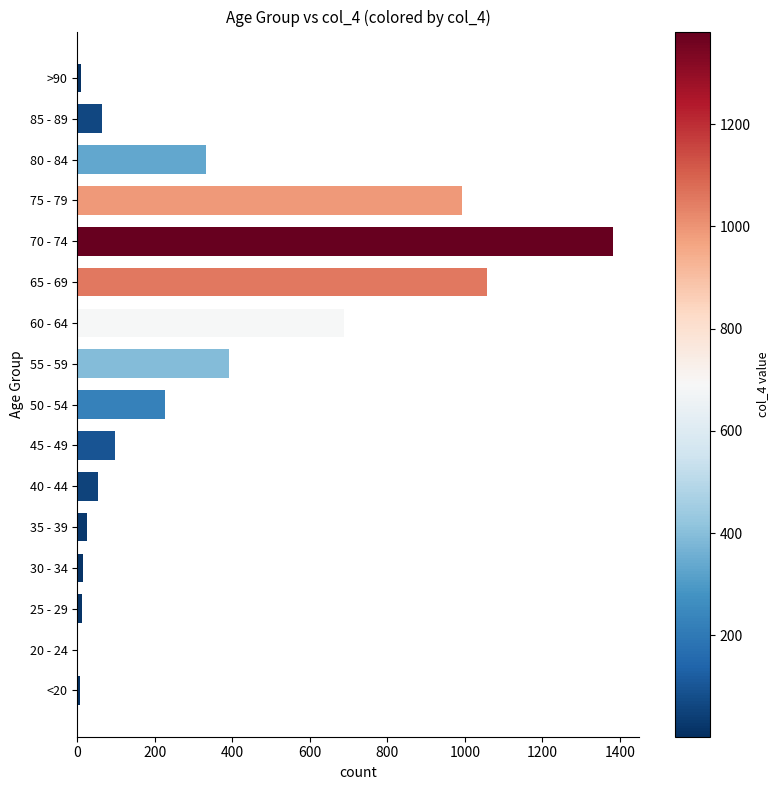

What is the sum of all values?

5357